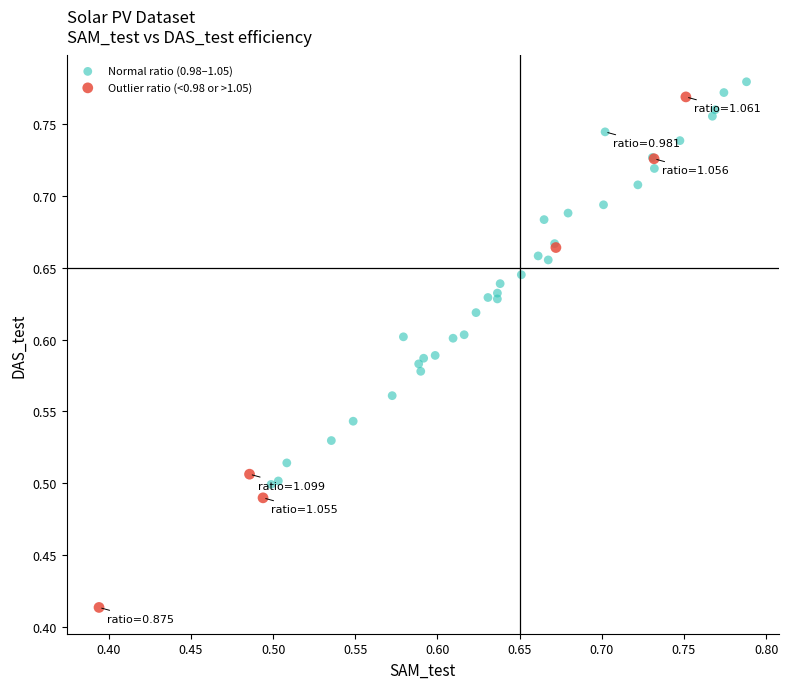

Which series reaches the minimum Y coordinate?

Outlier ratio (<0.98 or >1.05)